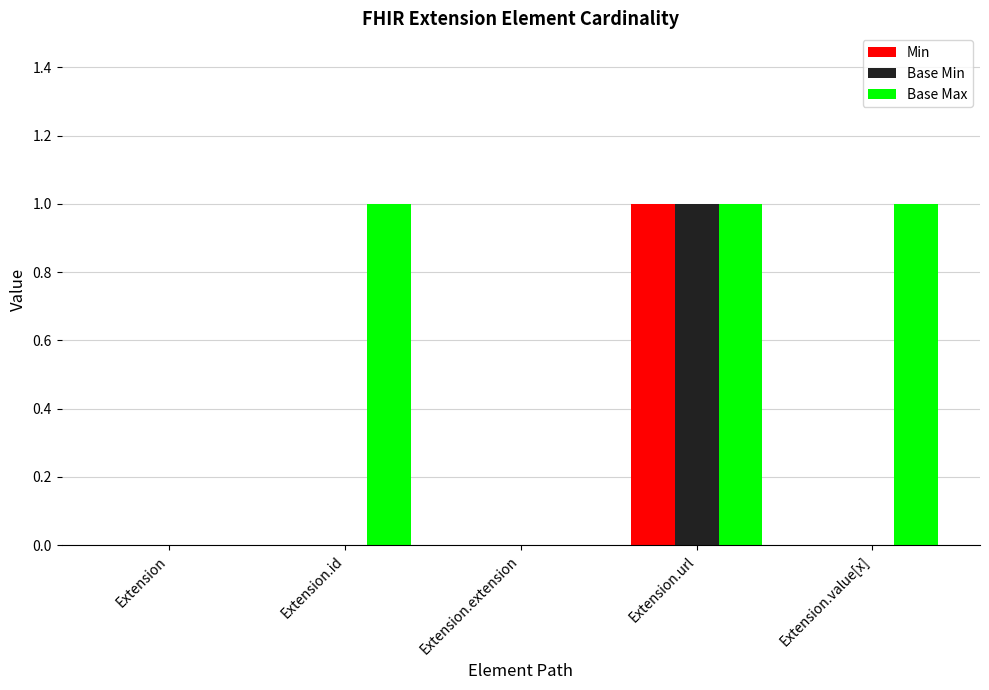

True or false: Base Max has a value of 1 at Extension.id.

True